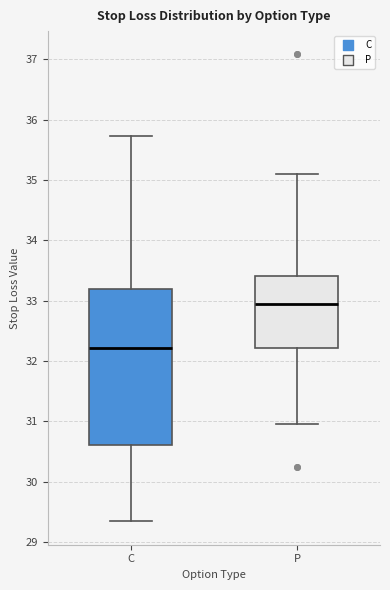

Comparing the boxes themselves (not the whiskers), which one is the tallest?

C